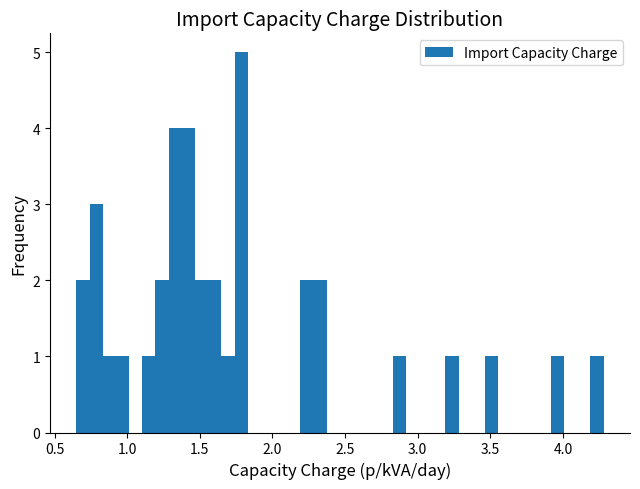

Around what value on the x-axis is the tallest bar? Give the approximate position of its centre, as read against the axis.

1.80